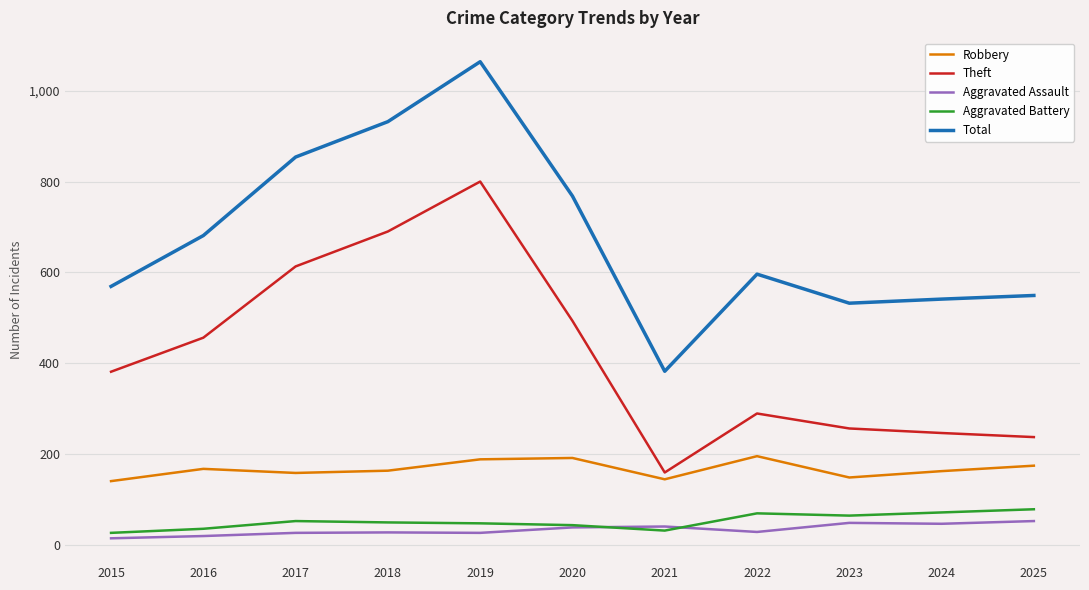

At how many categories does at least one series exceed 812?

3